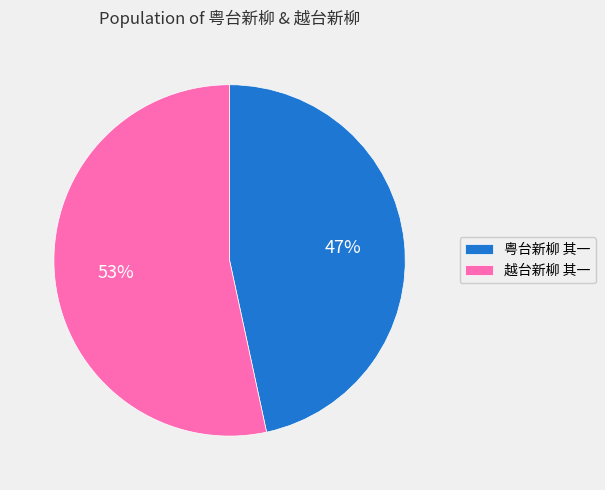

Approximately how many times larger is the value at 粤台新柳 其一 compared to 越台新柳 其一?

0.9